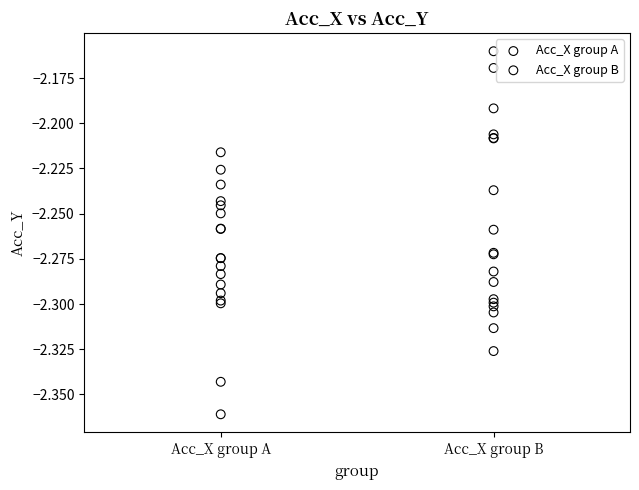

Which series reaches the maximum Y coordinate?

Acc_X group B